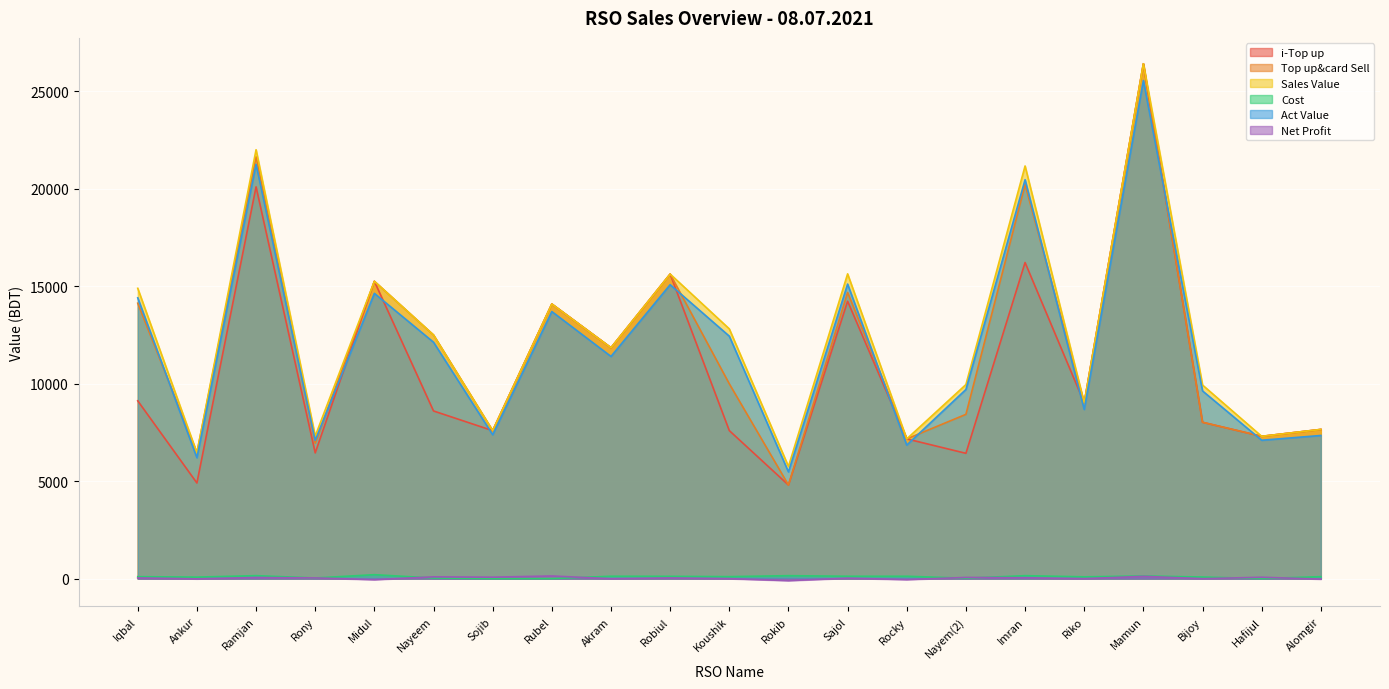

What is the minimum value shown in the chart?

-104.4